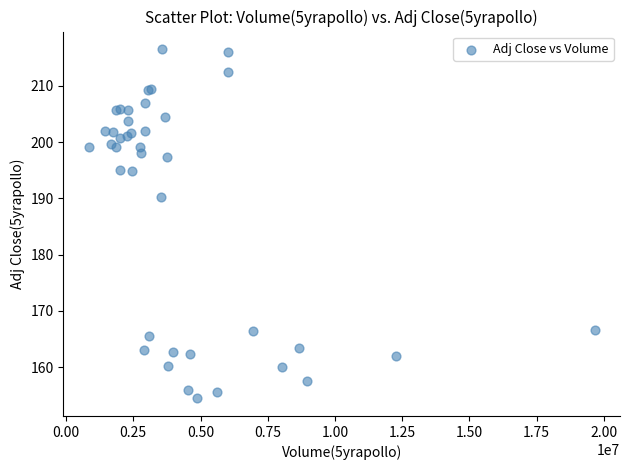

What Y value in the scatter plot is closest to 185?

190.3